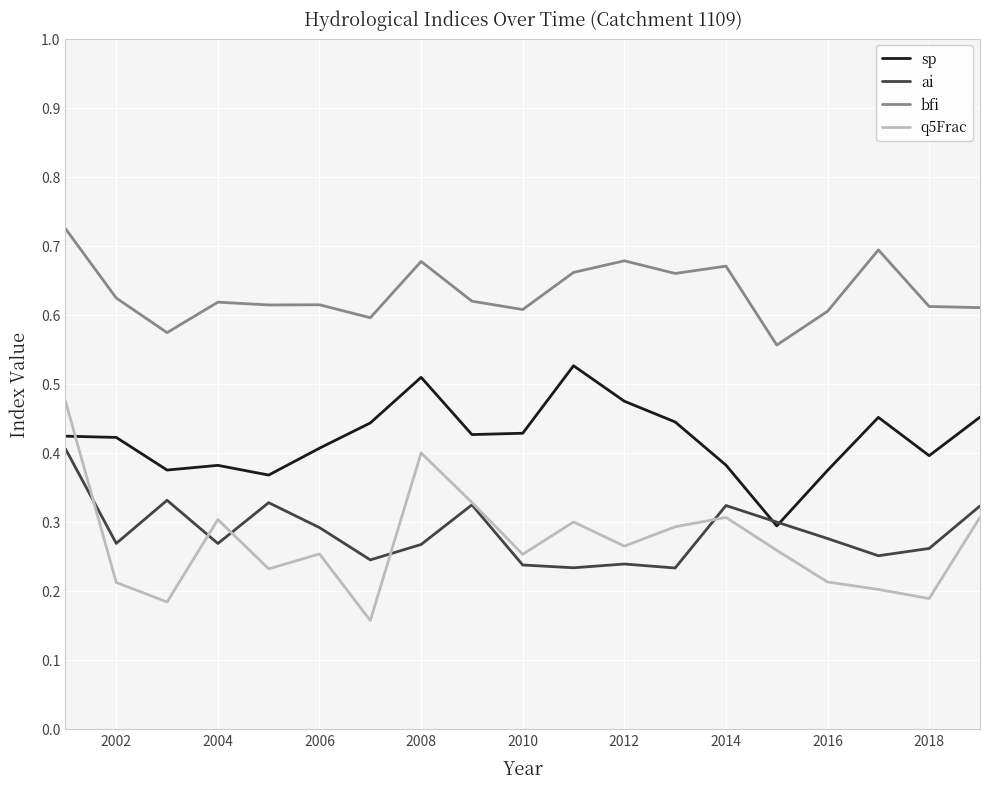

Which series has the largest total across all categories?

bfi